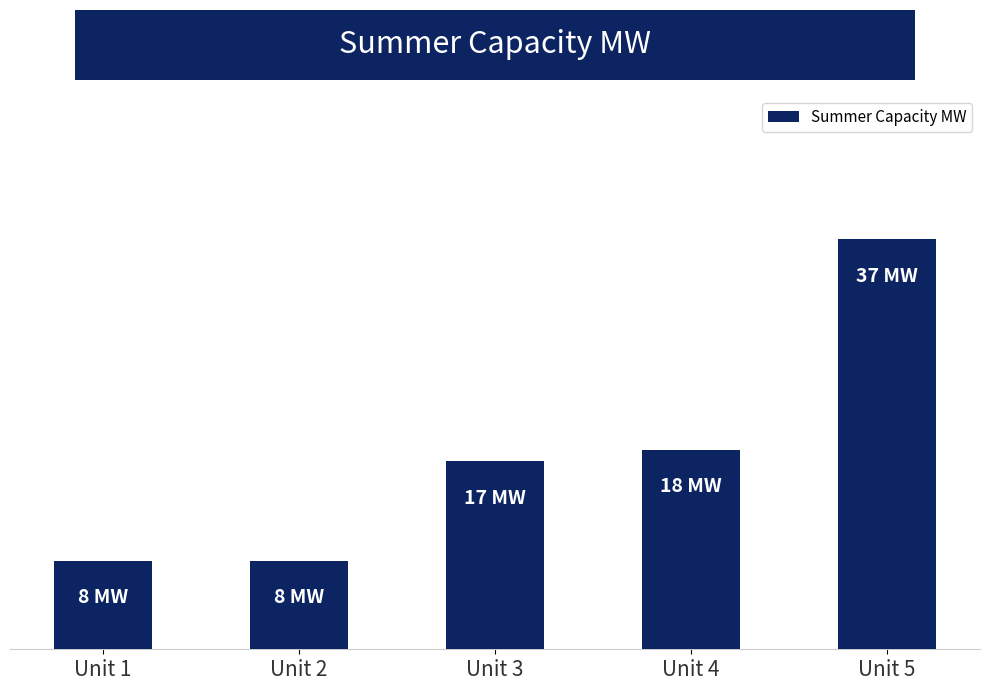

Are the bars horizontal?

No